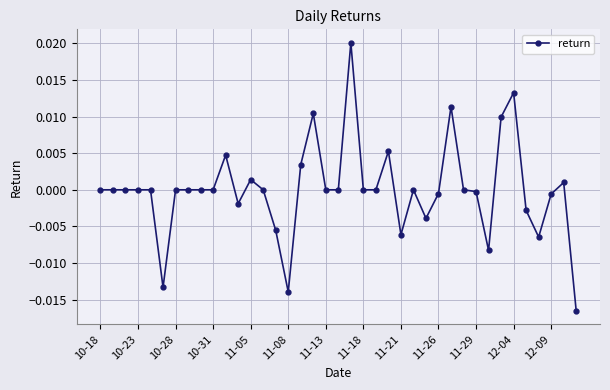

True or false: the data has more than 0 interior local peaks.

True